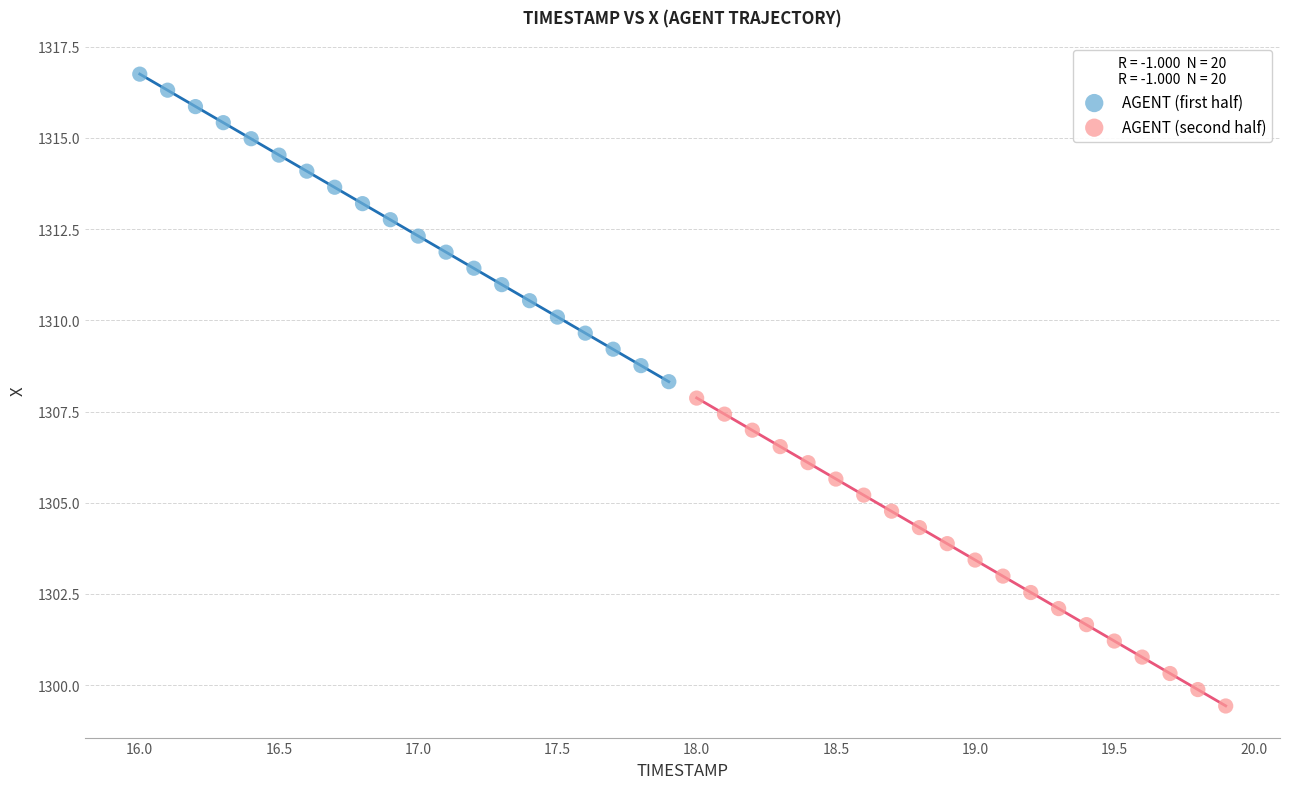

Which series contains the lowest Y value?

AGENT (second half)